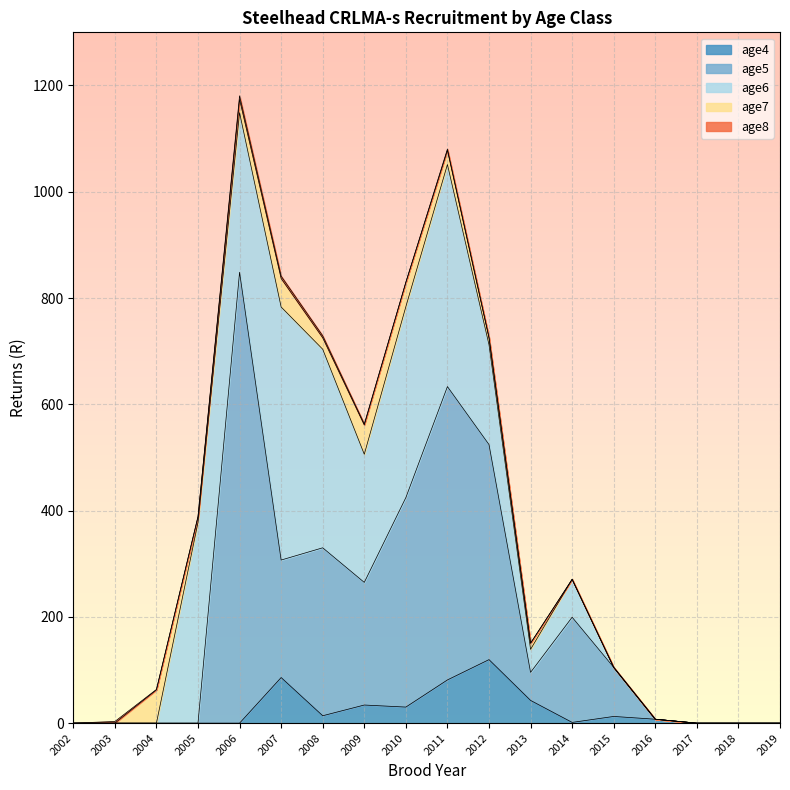

What is the value of the age7 point at the 8th from the left?

55.0